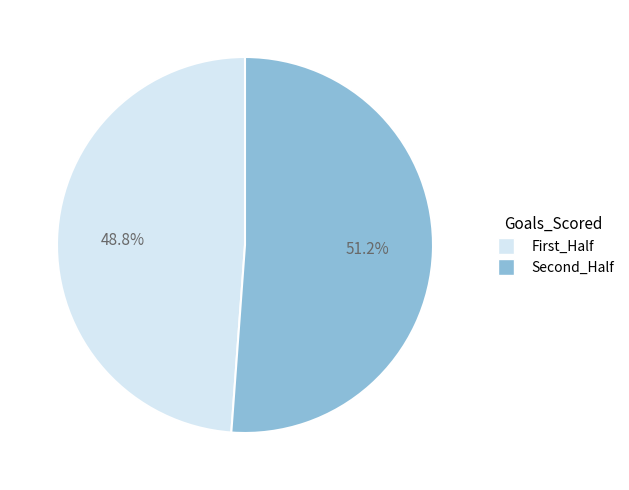

Does any single category account for the majority?

Yes